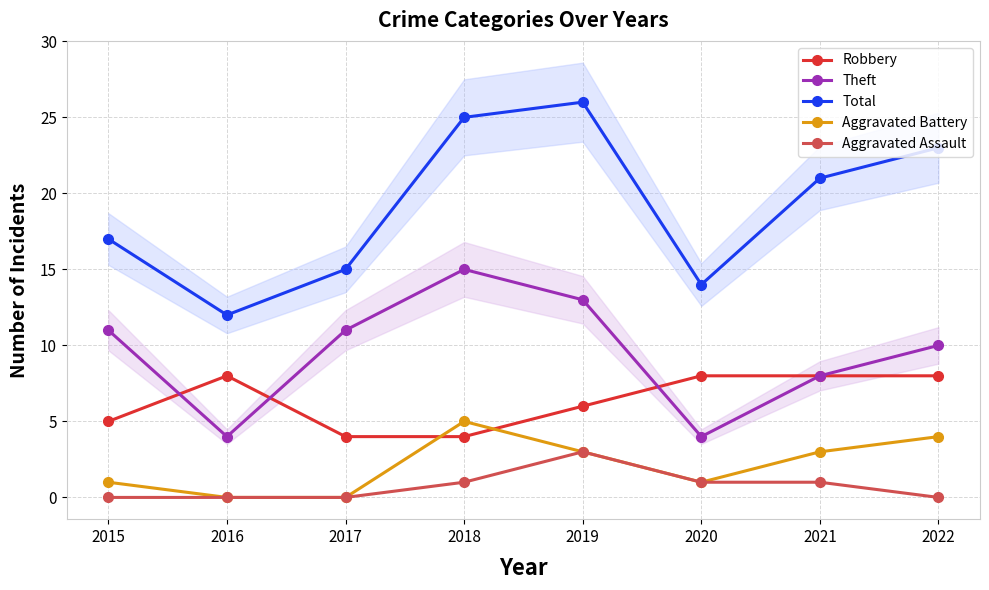

What is the difference between the maximum and minimum values in the Theft series?

11